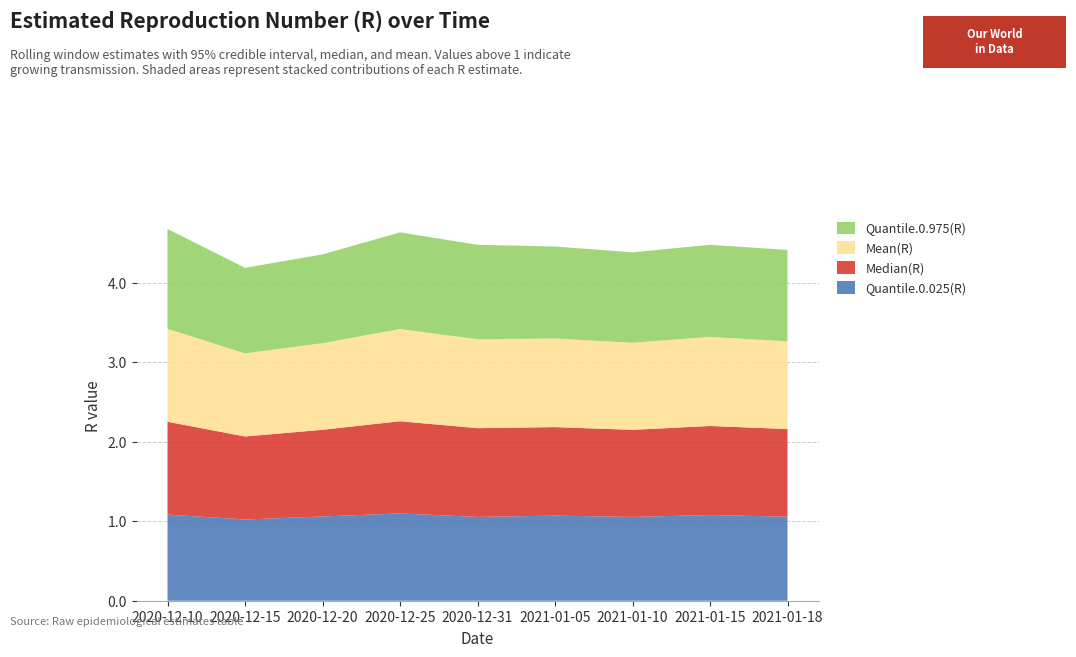

Reading left to right, transcribe all the data shown in this chart.

Quantile.0.025(R): 1.1	1.0	1.1	1.1	1.1	1.1	1.1	1.1	1.1
Median(R): 1.2	1.0	1.1	1.2	1.1	1.1	1.1	1.1	1.1
Mean(R): 1.2	1.0	1.1	1.2	1.1	1.1	1.1	1.1	1.1
Quantile.0.975(R): 1.3	1.1	1.1	1.2	1.2	1.2	1.1	1.2	1.1